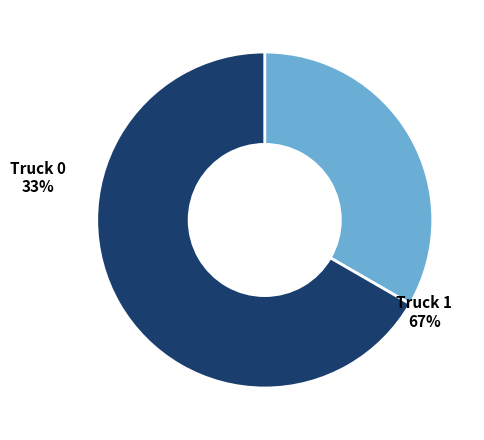

To the nearest percent, what is the average slice percentage?

50%